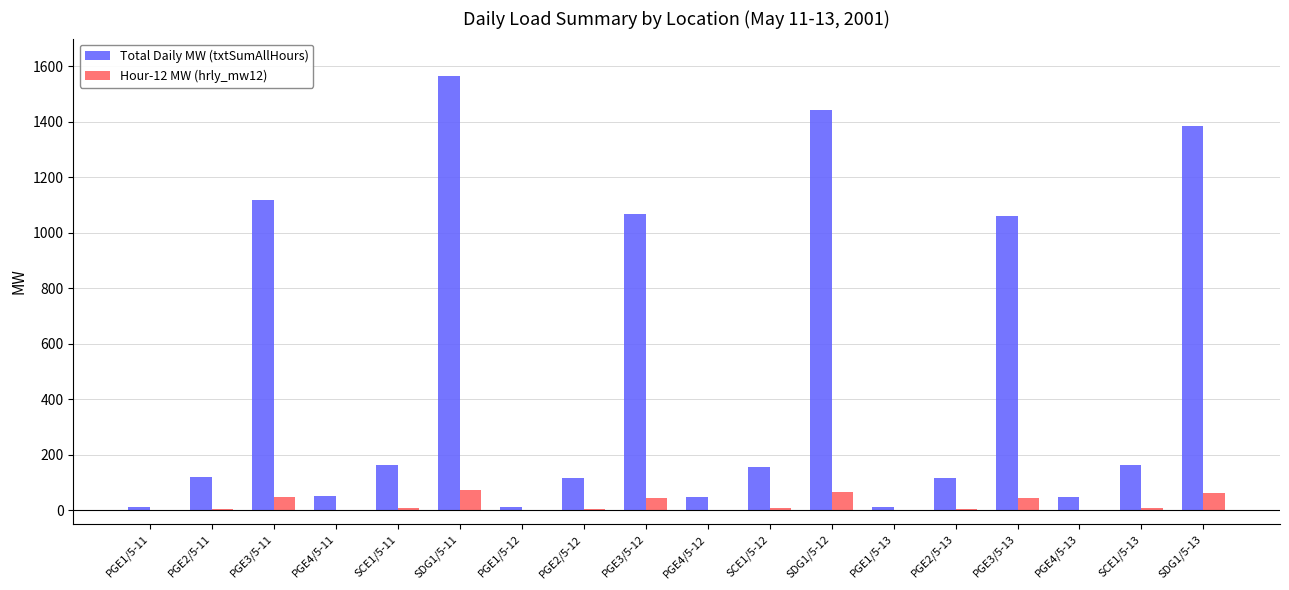

How many groups of bars are there?

18